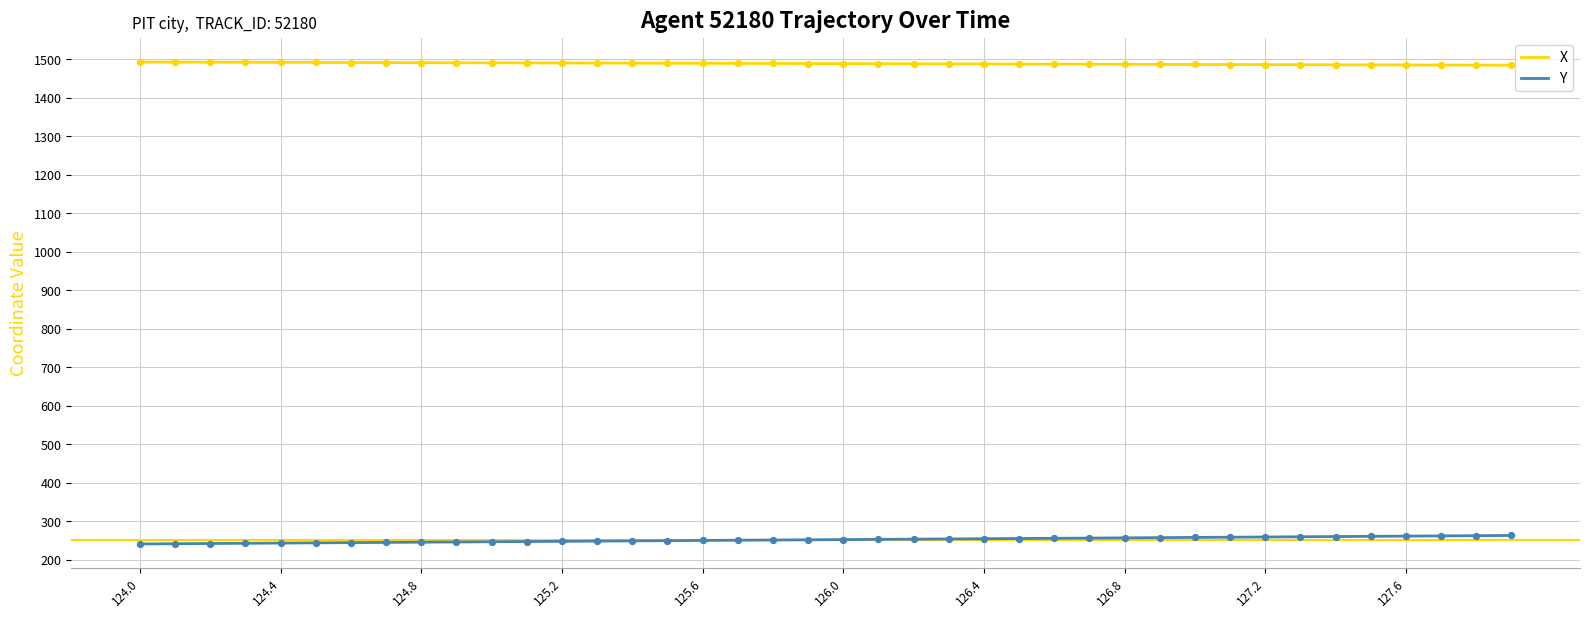

Which series has the largest total across all categories?

X